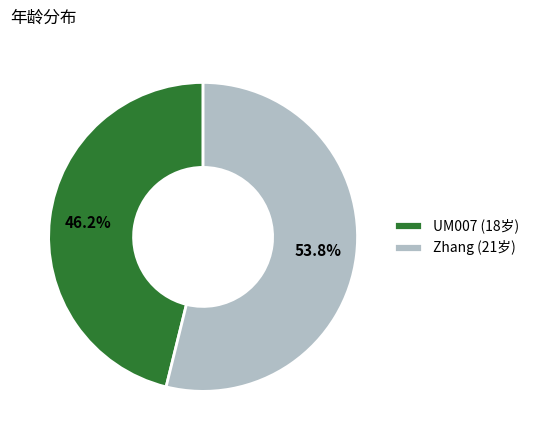

To the nearest percent, what is the combined percentage of UM007 and Zhang?

100%